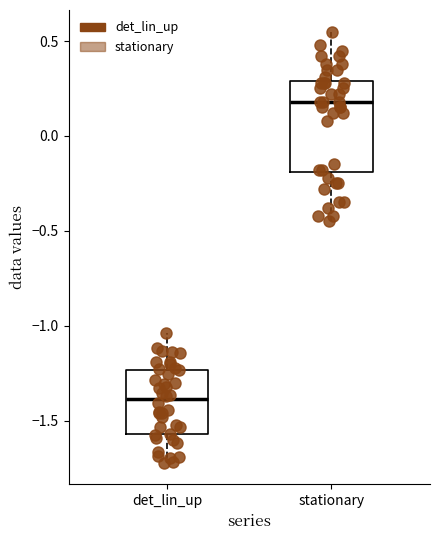

Reading left to right, read every box against the y-axis: the position of its median line, the range the box covers, and the ends of its whiskers. The values are not printed on the chart, so give them approximately, as read against the axis.

det_lin_up: median -1.40, box -1.55 to -1.25, whiskers -1.70 to -1.05
stationary: median 0.20, box -0.20 to 0.30, whiskers -0.45 to 0.55